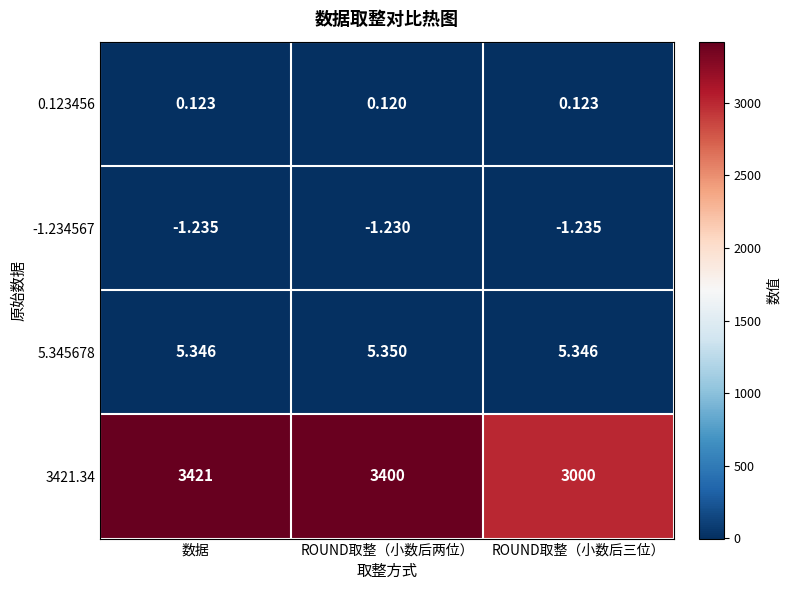

Is the value of -1.234567 at ROUND取整（小数后两位） greater than the value of 3421.34 at ROUND取整（小数后两位）?

No